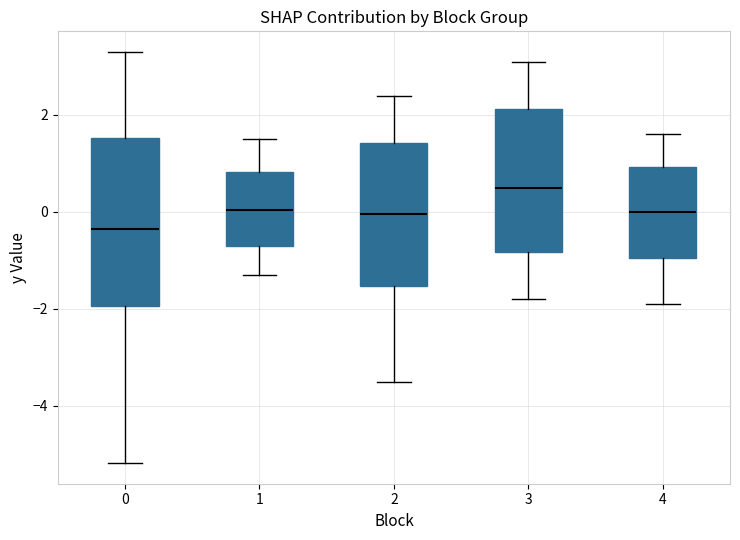

Which box has the highest median line?

3